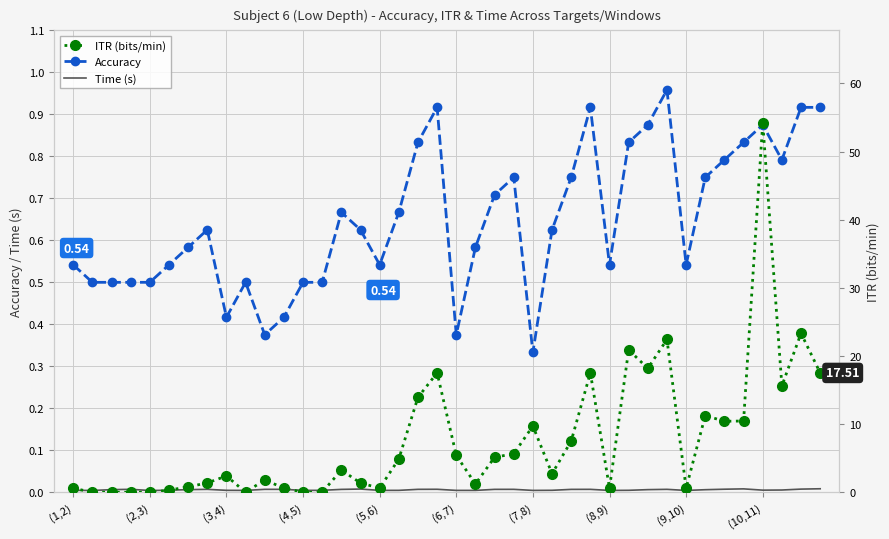

At how many categories does at least one series exceed 11?

11